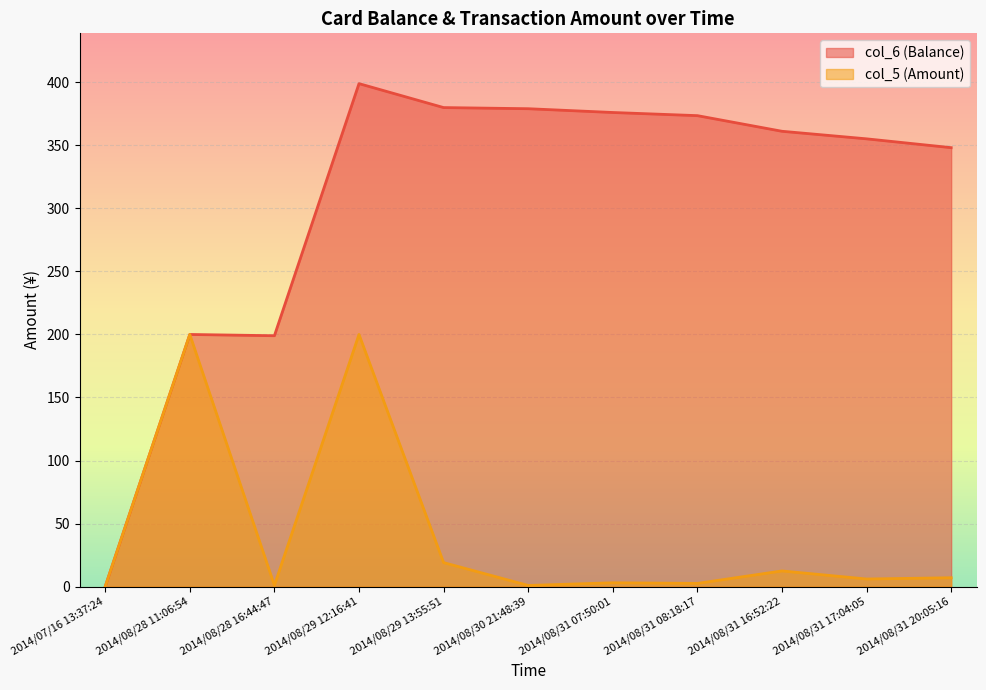

What is the label of the 8th point from the right?

2014/08/29 12:16:41